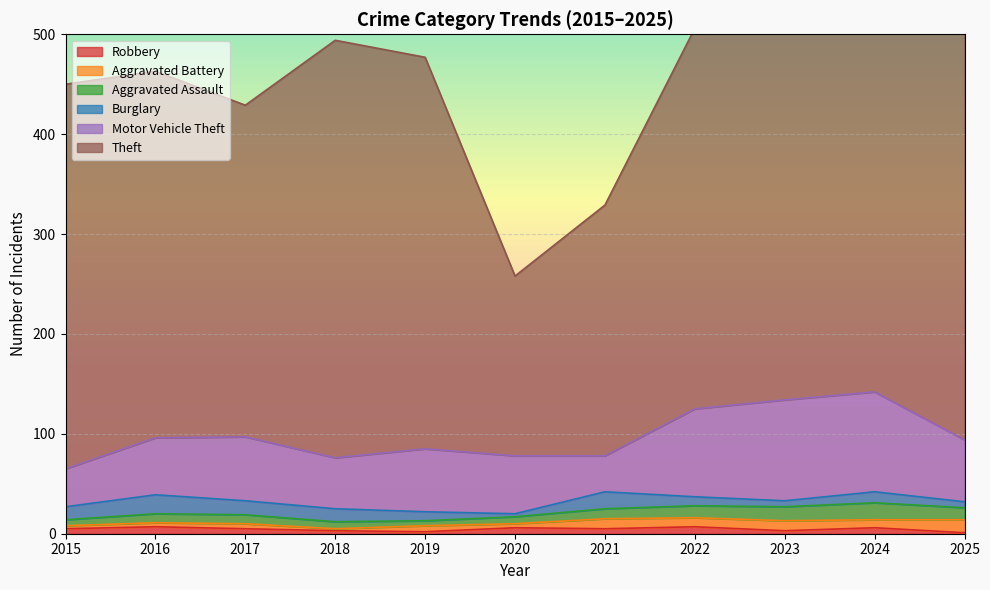

How many interior local peaks does the Robbery series have?

4